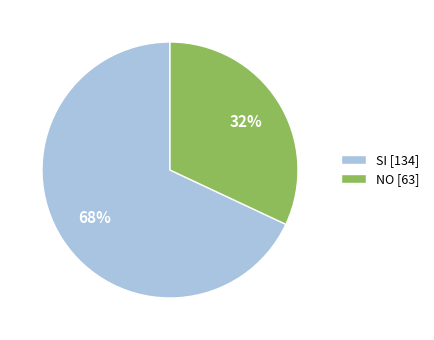

Is the sum of SI [134] and NO [63] greater than half?

Yes